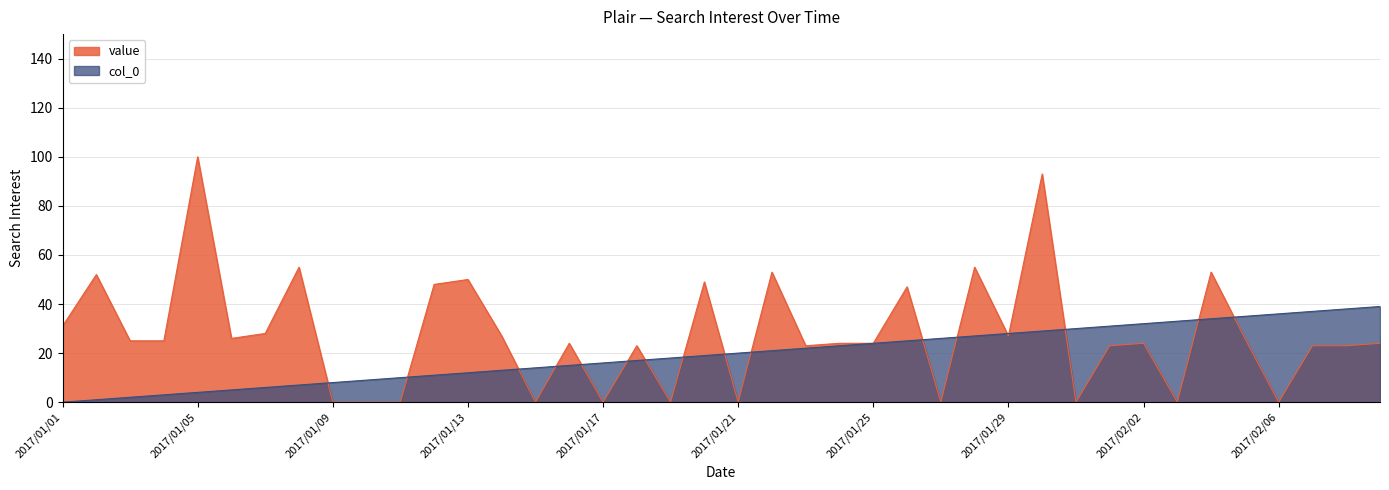

At which category is the sum across all series the highest?

2017/01/30